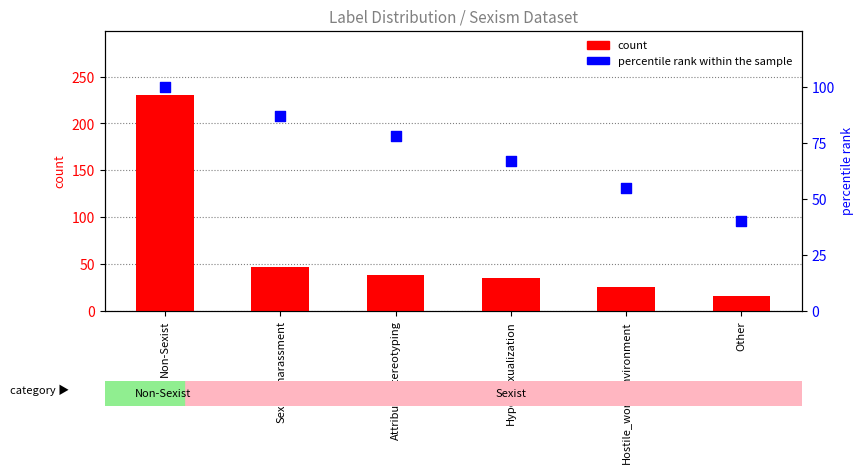

At which category is the sum across all series the highest?

Non-Sexist